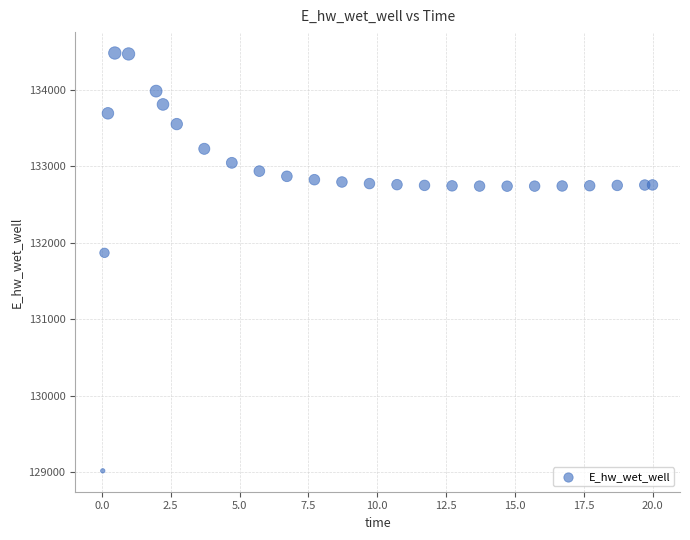

What Y value in the scatter plot is closest to 131748?

131867.4